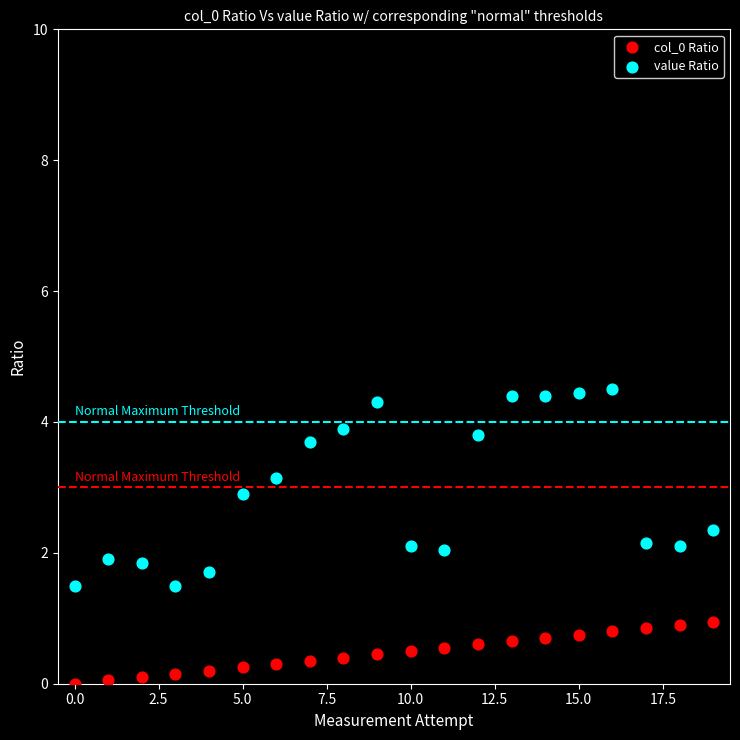

Across all data points, what is the range of Y values (max minus min)?

4.5